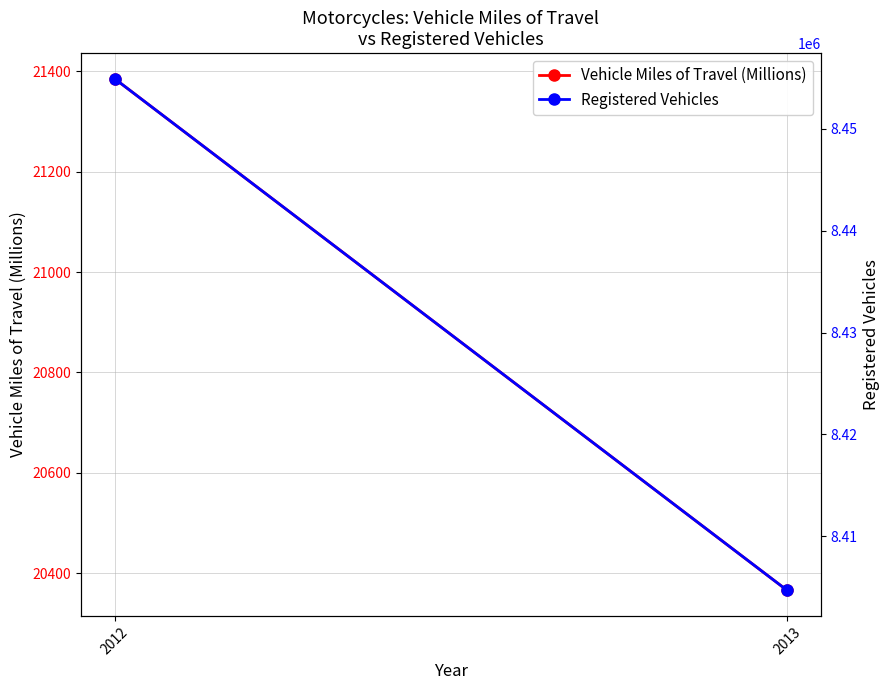

True or false: Vehicle Miles of Travel (Millions) has a value of 5283 at 2012.

False